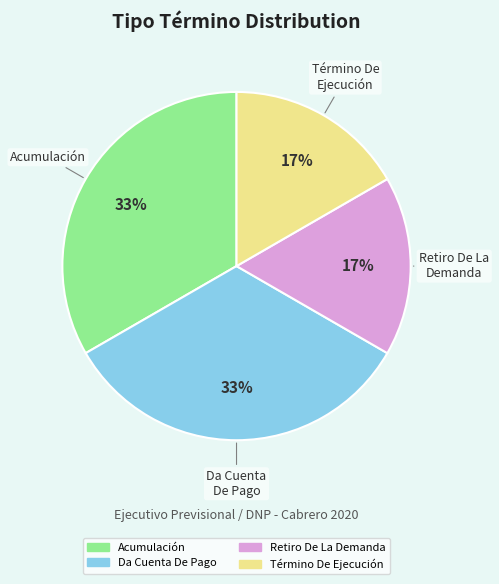

What percentage is the Da Cuenta De Pago slice, to the nearest percent?

33%